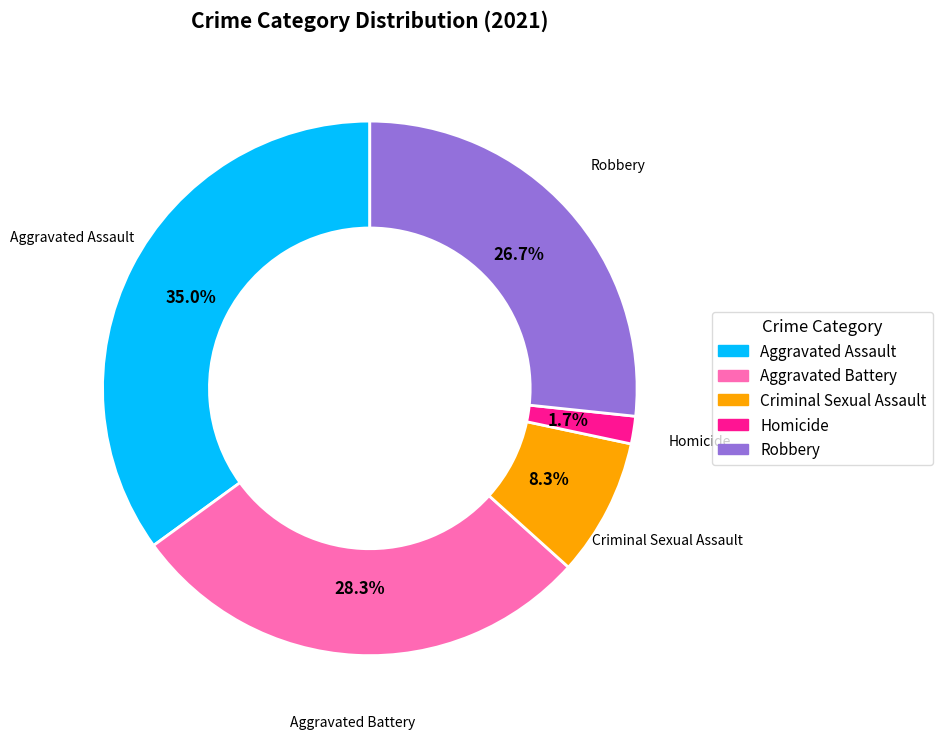

Approximately how many times larger is the value at Aggravated Battery compared to Criminal Sexual Assault?

3.4